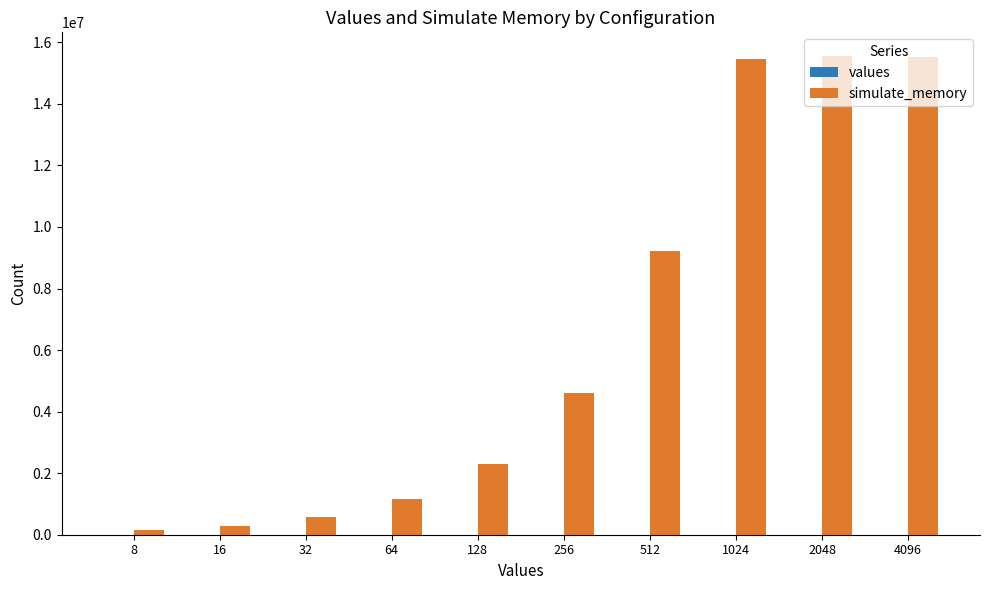

Which series has the largest total across all categories?

simulate_memory